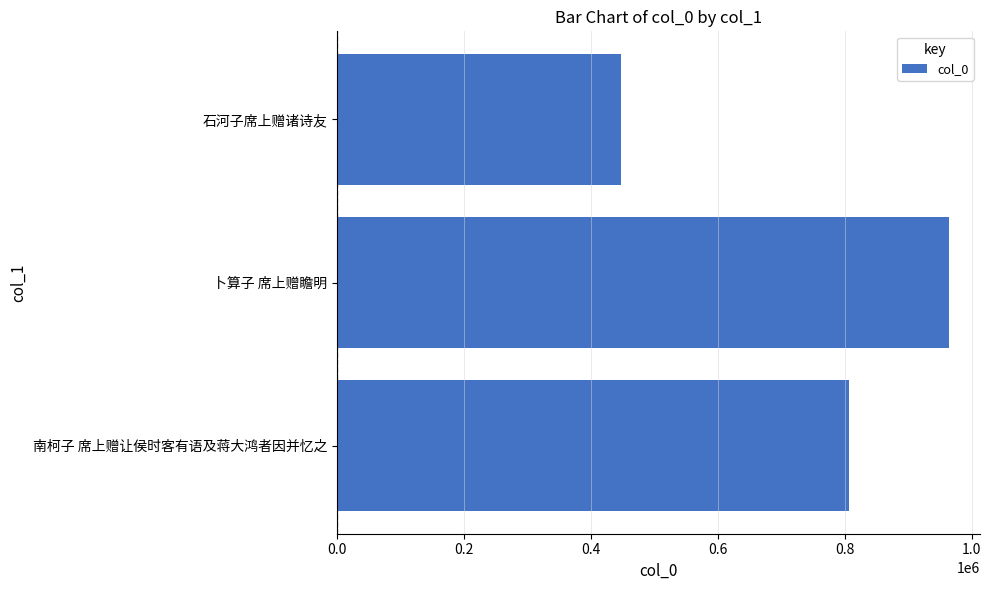

Which category has the lowest value across all series?

石河子席上赠诸诗友